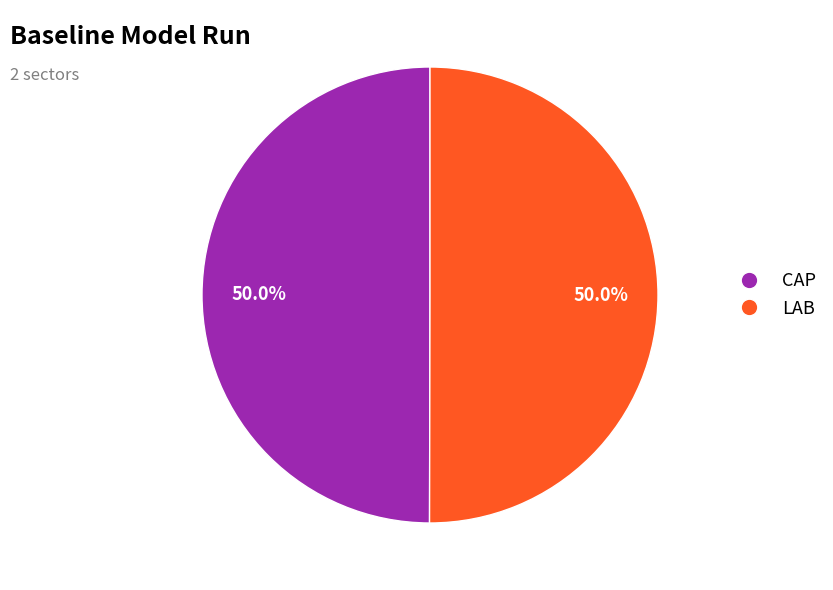

To the nearest percent, what is the average slice percentage?

50%